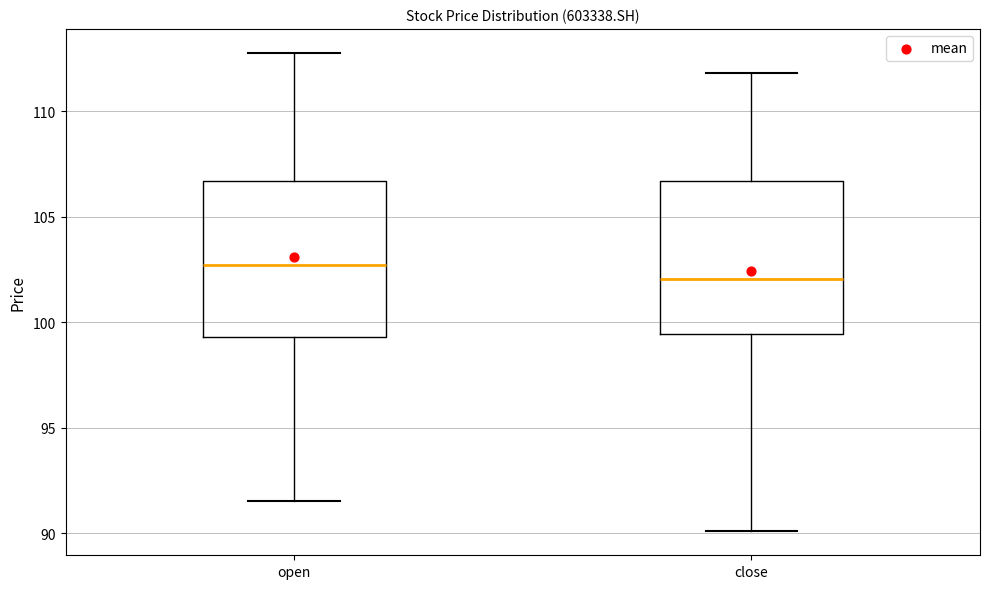

Reading left to right, transcribe this box plot: for each box, give where its median line is, the range the box spans, and where its two whiskers end, as read against the y-axis. The values are not printed on the chart, so give them approximately, as read against the axis.

open: median 102.5, box 99.5 to 106.5, whiskers 91.5 to 113.0
close: median 102.0, box 99.5 to 106.5, whiskers 90.0 to 112.0